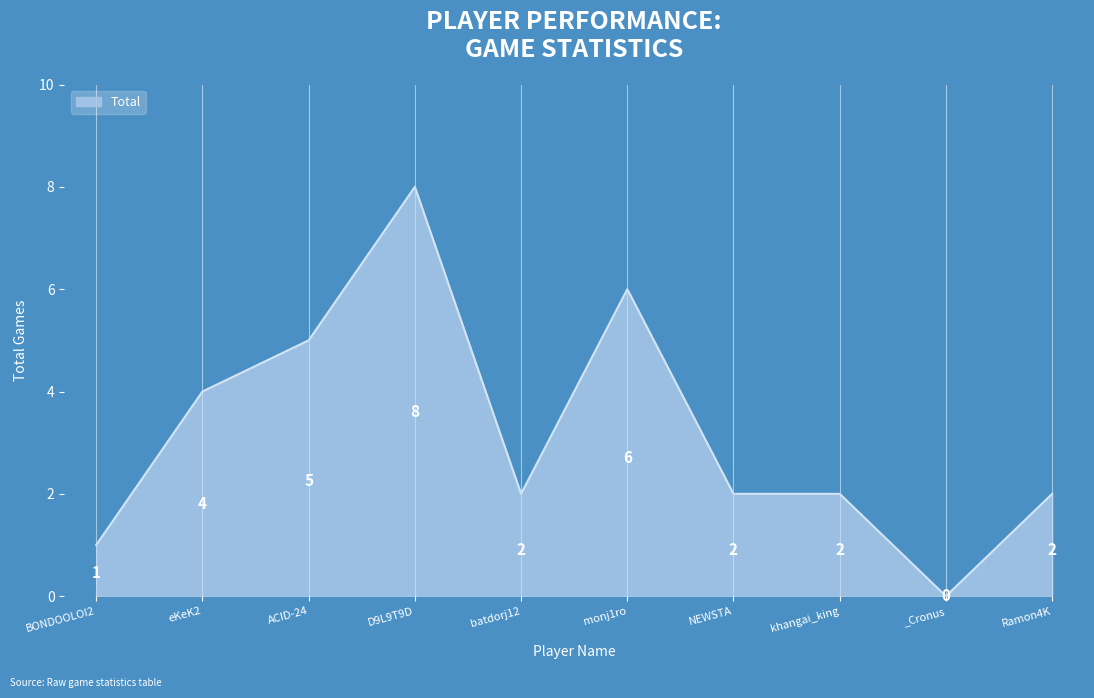

Which category has the highest value across all series?

D9L9T9D